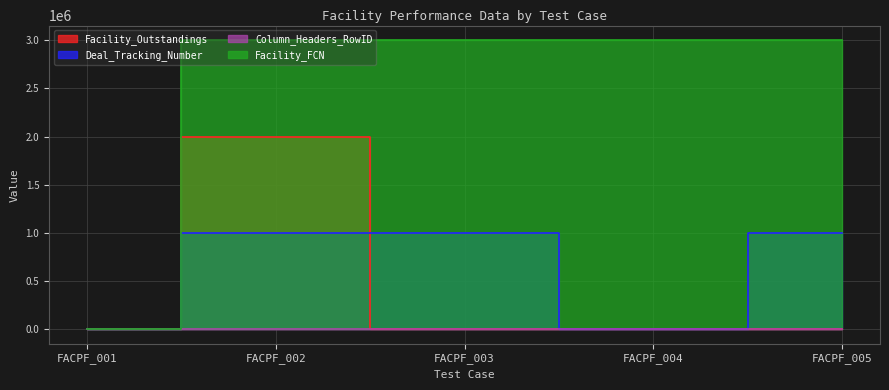

Between FACPF_001 and FACPF_004, which is larger?

FACPF_004